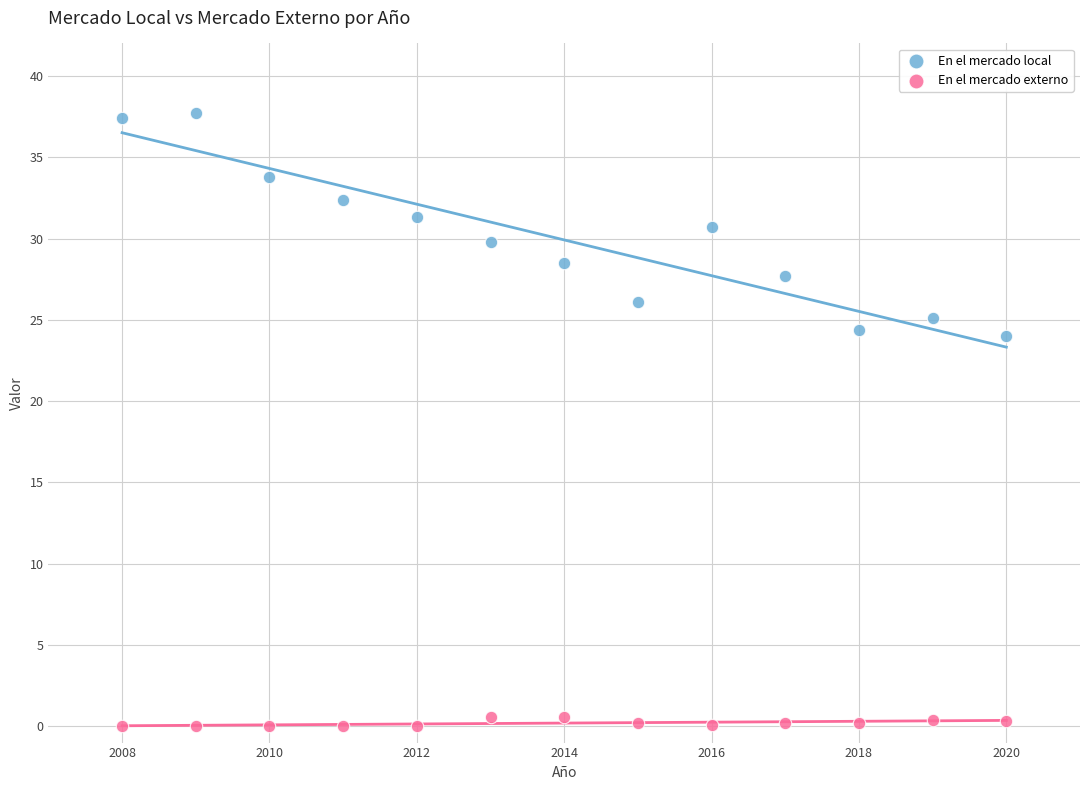

Which series reaches the minimum Y coordinate?

En el mercado externo